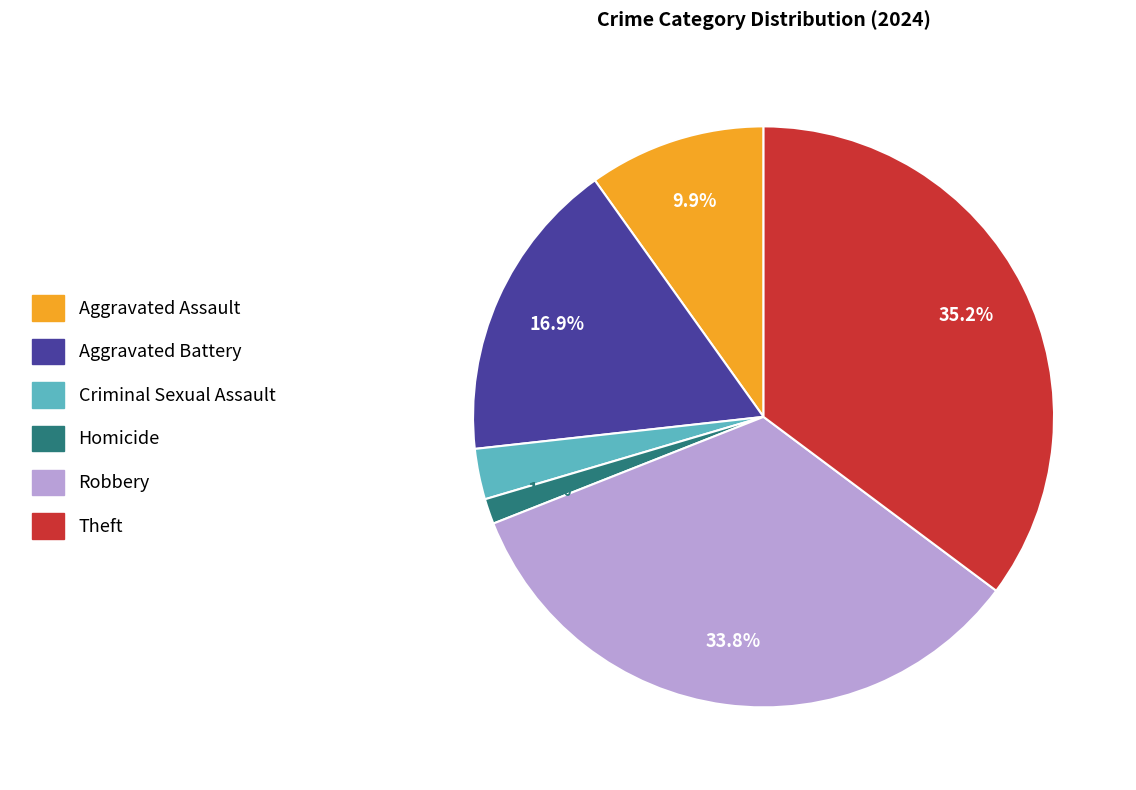

Does any single category account for the majority?

No